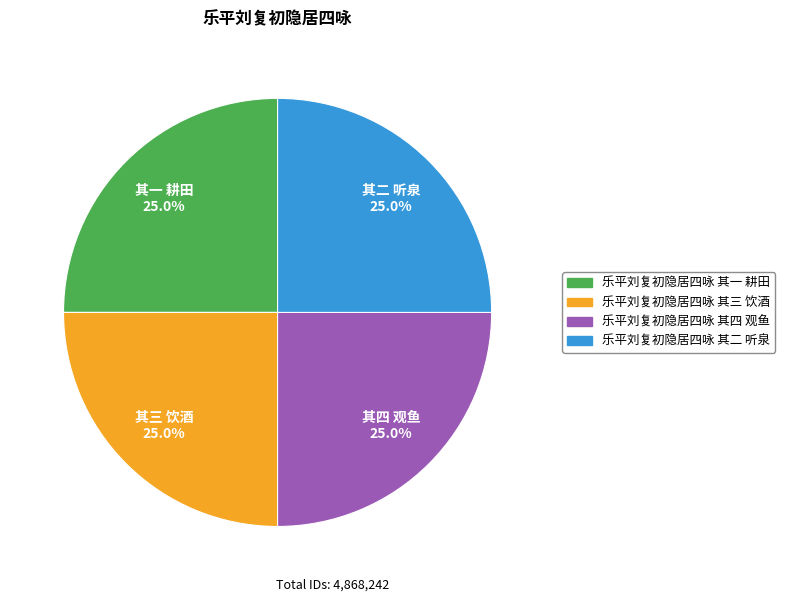

True or false: 乐平刘复初隐居四咏 其四 观鱼 accounts for 14% of the total.

False